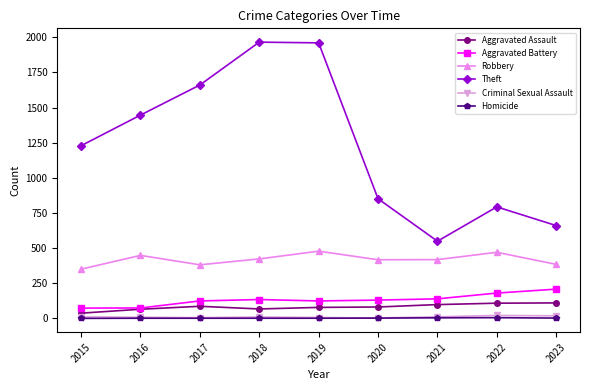

What is the maximum value for Aggravated Assault?

110